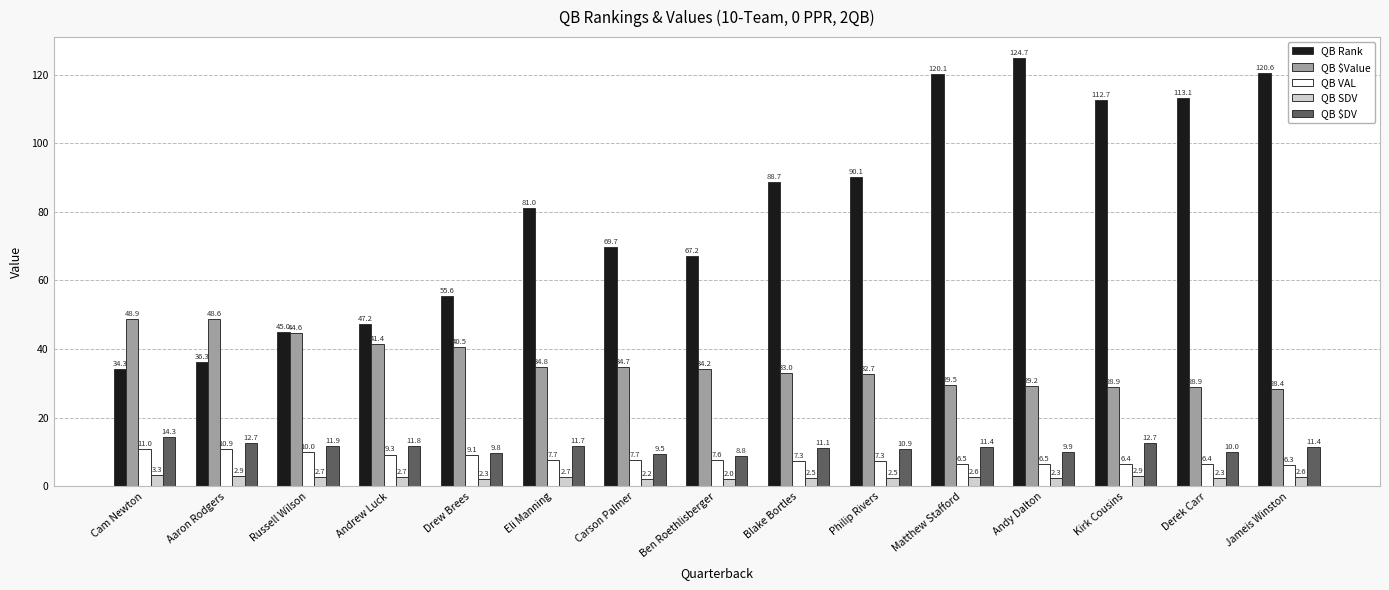

Between Russell Wilson and Philip Rivers, which series saw the biggest shift?

QB Rank